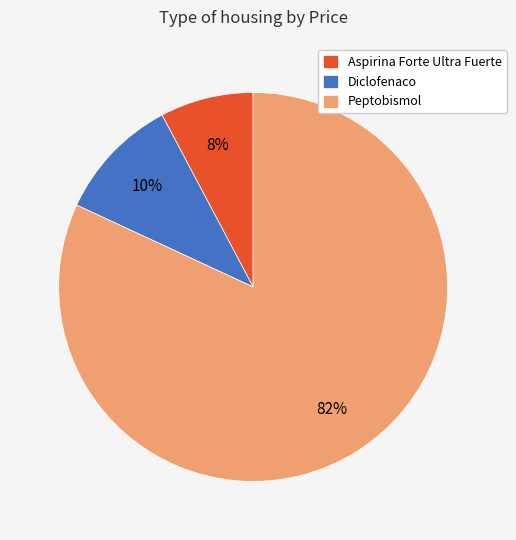

To the nearest percent, what is the difference between the largest and smallest slice percentages?

74%